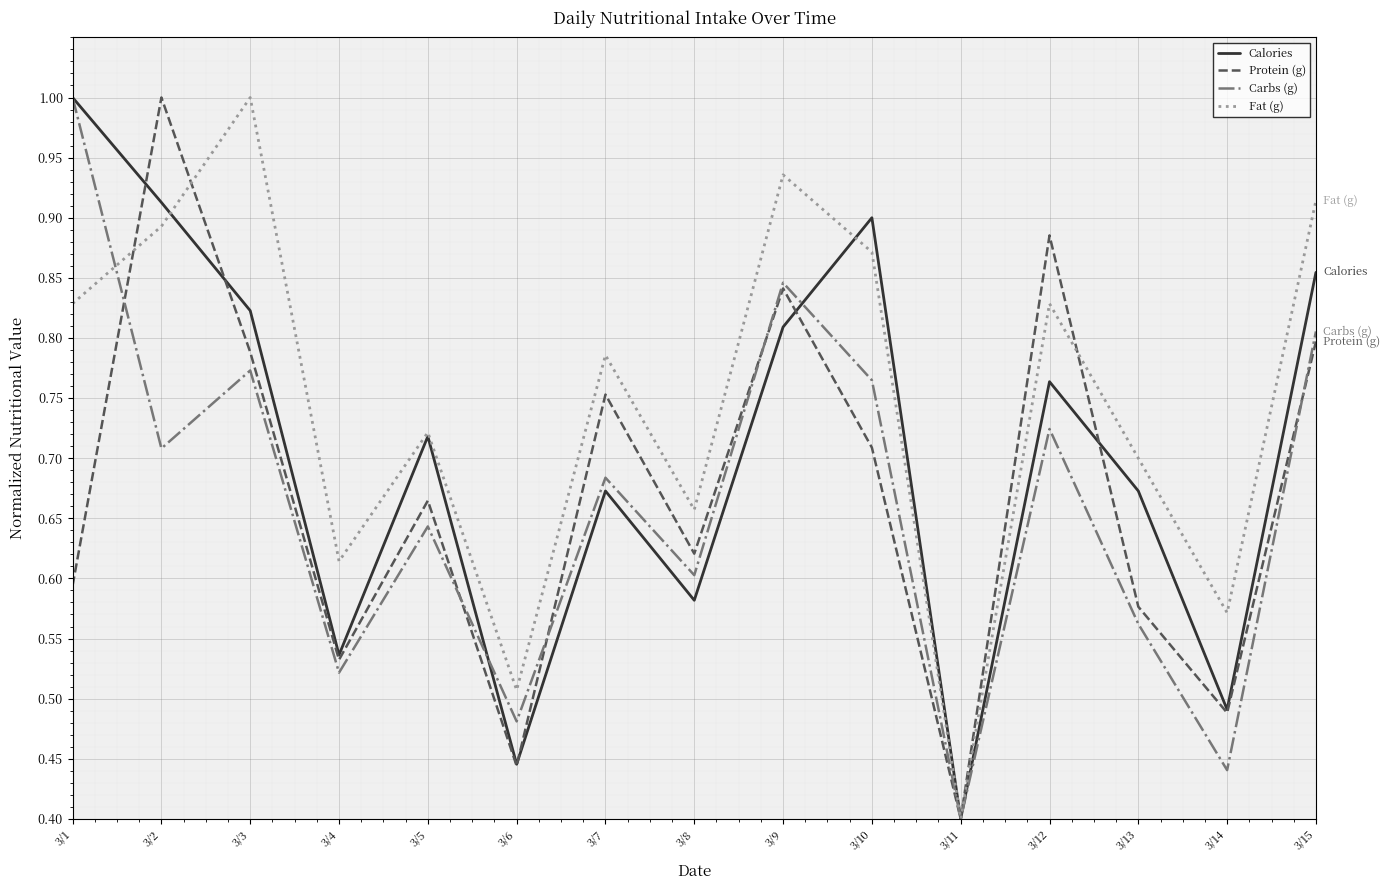

In Fat (g), how many points are lower than both neighbors (excluding endpoints)?

5